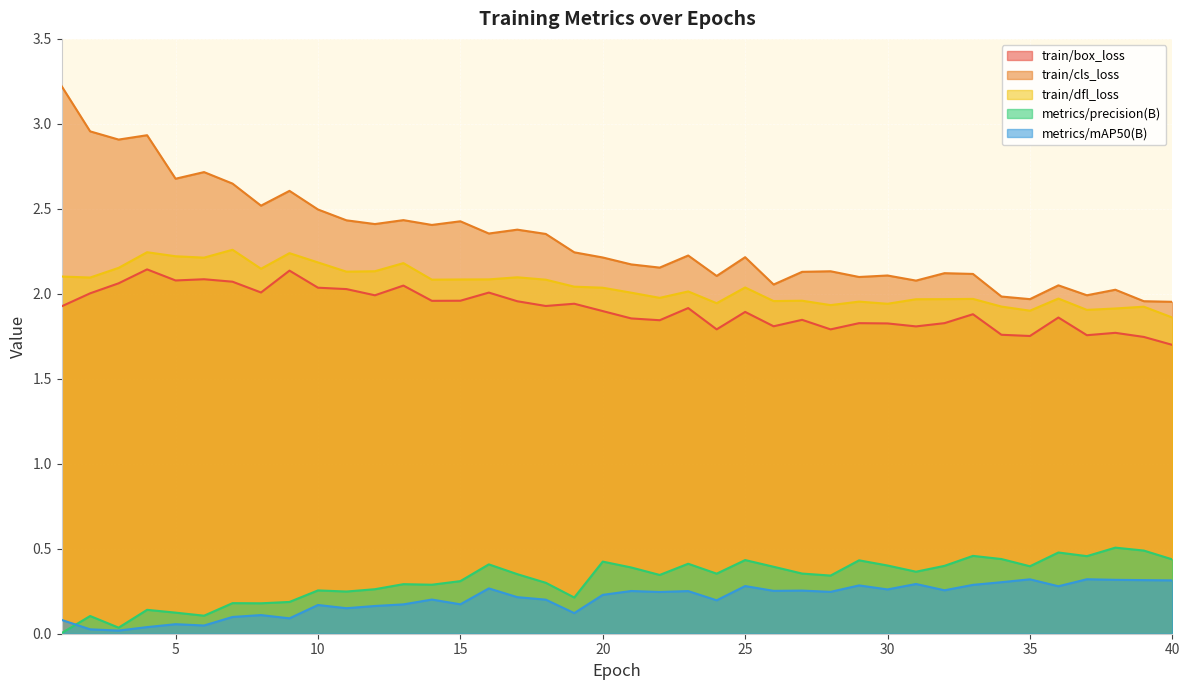

True or false: train/cls_loss and metrics/mAP50(B) intersect in this chart.

False